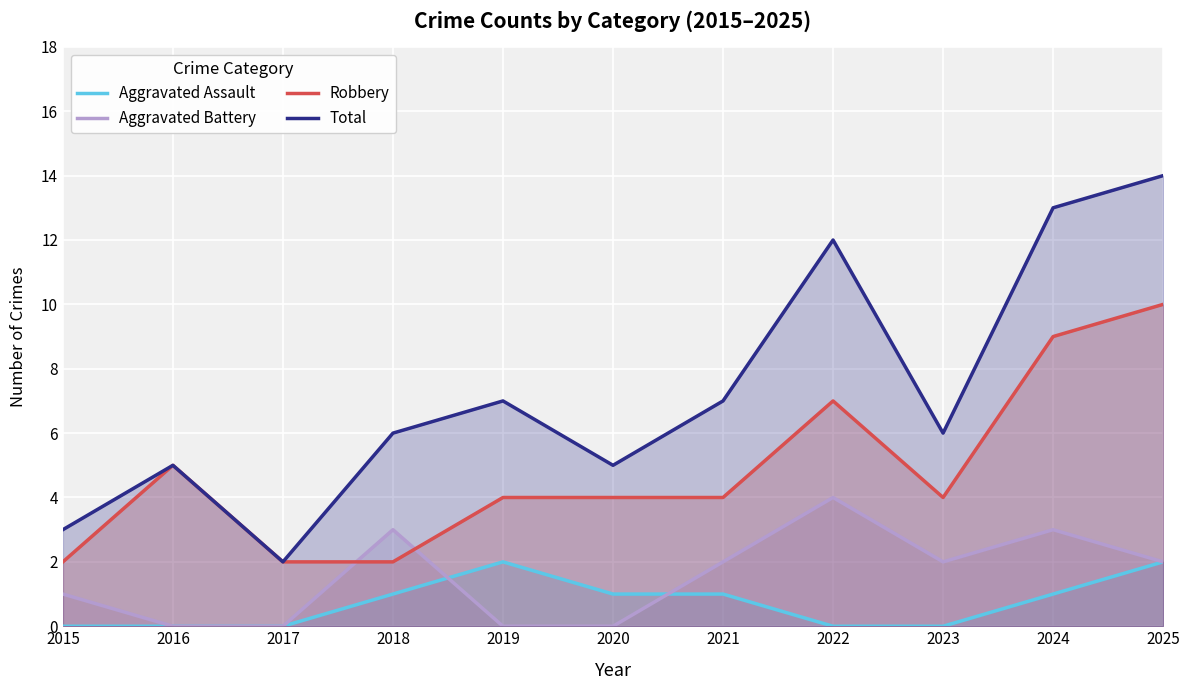

Between 2024 and 2021, which is larger?

2024